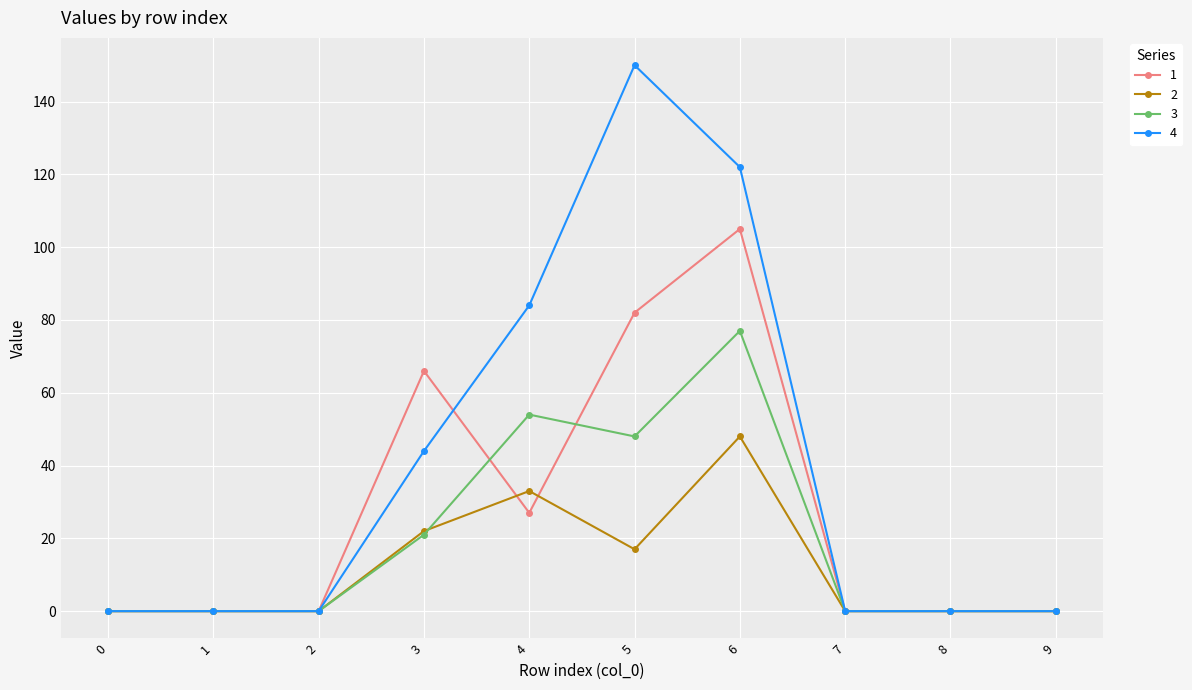

List the series in order of their peak value, highest first.

4, 1, 3, 2